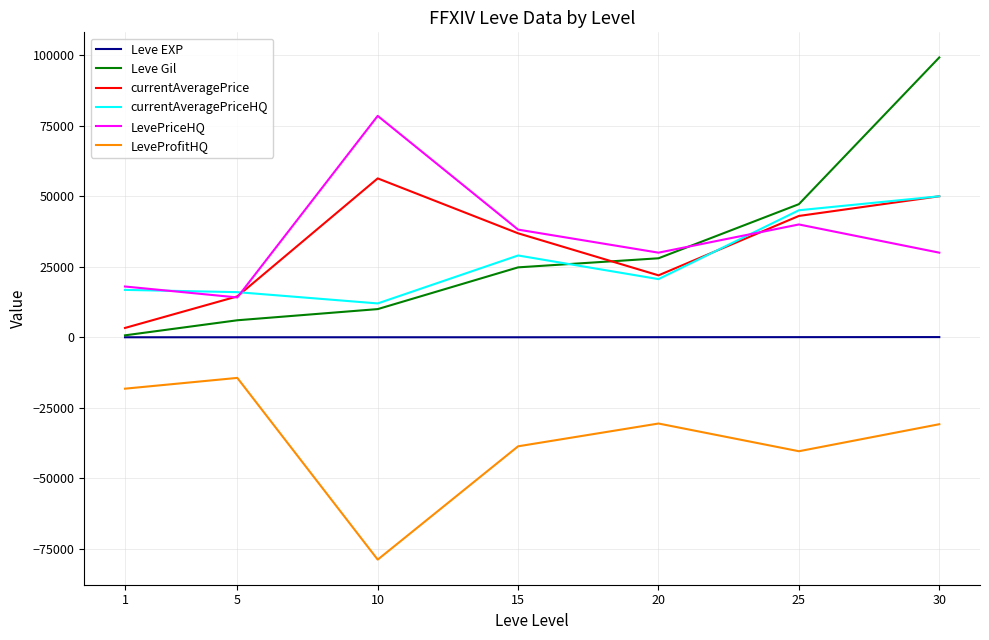

Between 15 and 30, which series saw the biggest shift?

Leve Gil